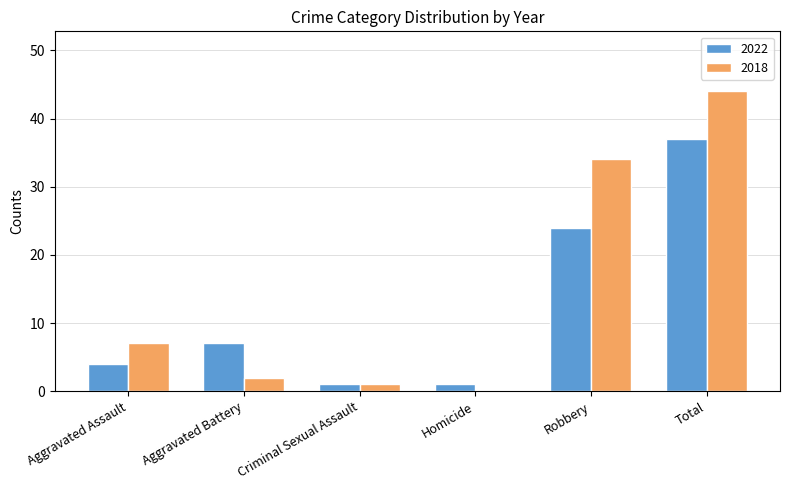

What is the highest value of the 2018 series?

44